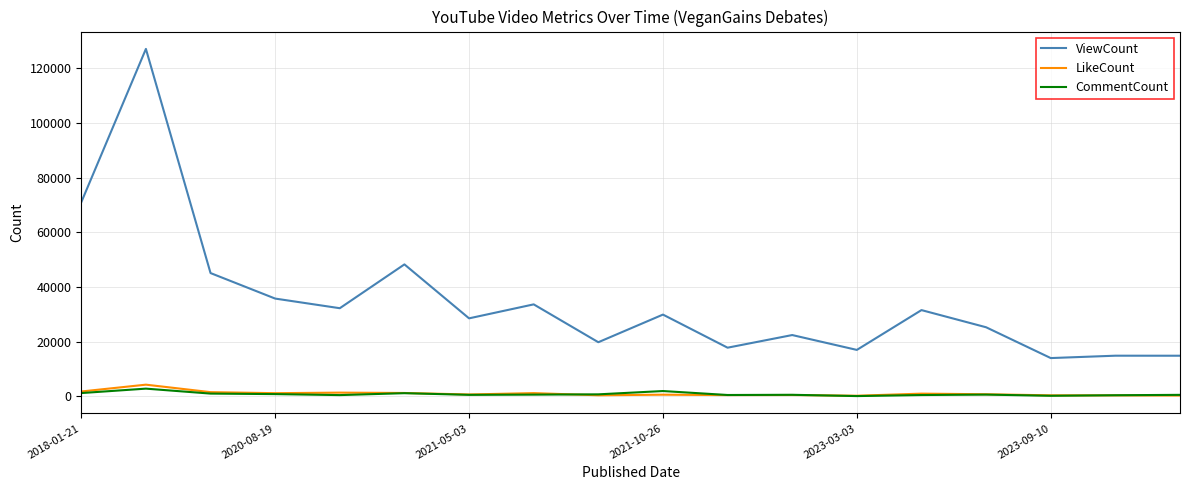

What is the difference between the maximum and minimum values in the ViewCount series?

113008